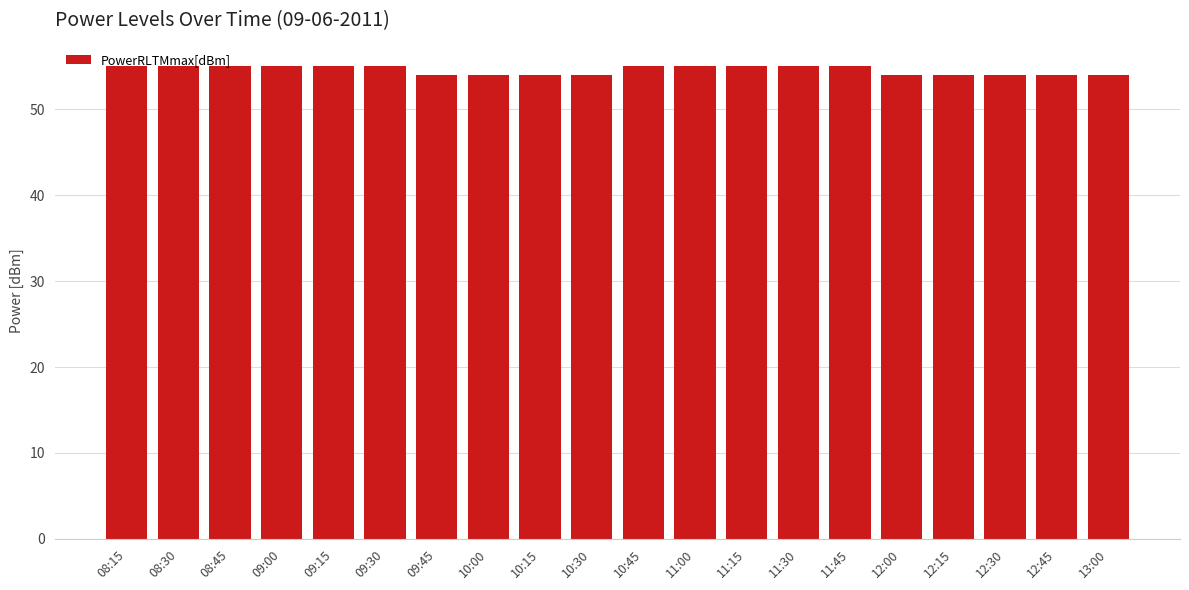

What is the value of the 6th bar from the left?

55